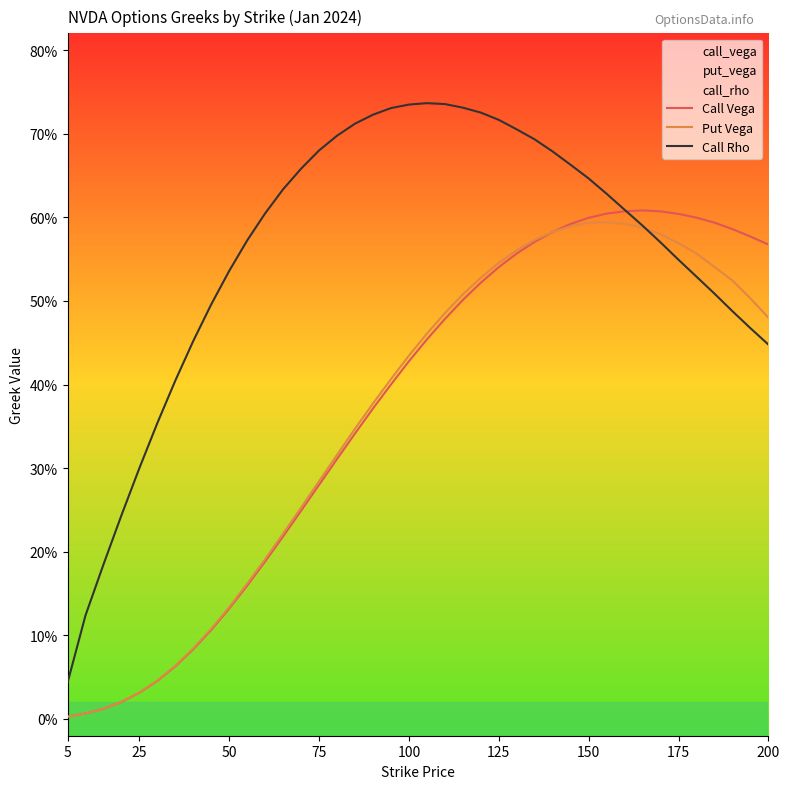

How many lines are shown in the chart?

3